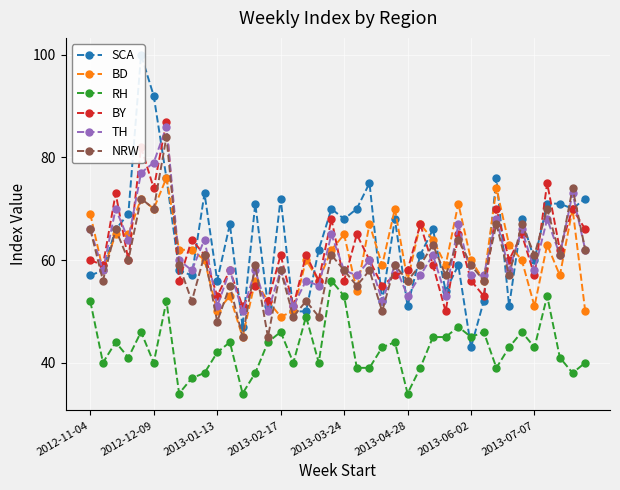

True or false: BY has more than 0 points higher than both neighbors.

True